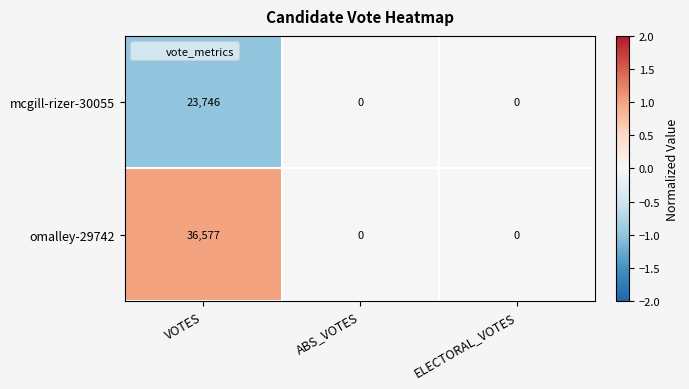

List the series in order of their overall mean, highest first.

omalley-29742, mcgill-rizer-30055